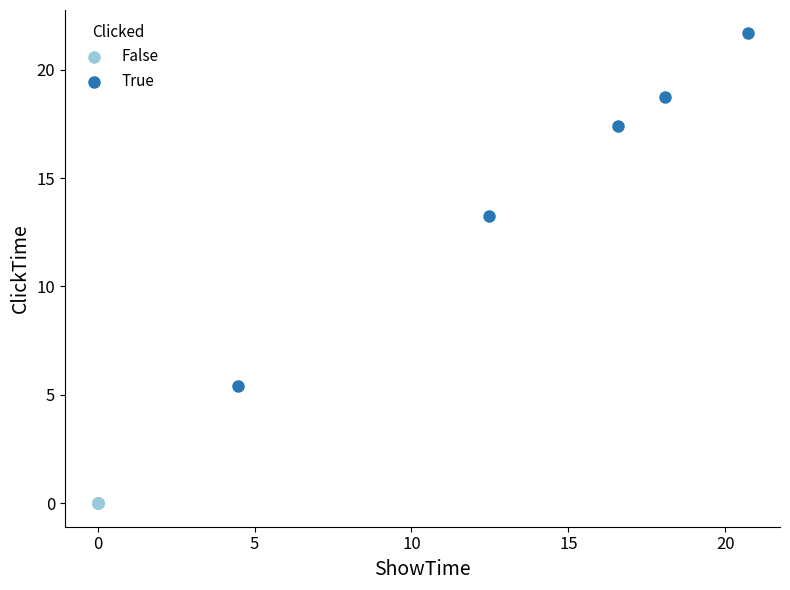

Which series contains the highest Y value?

True